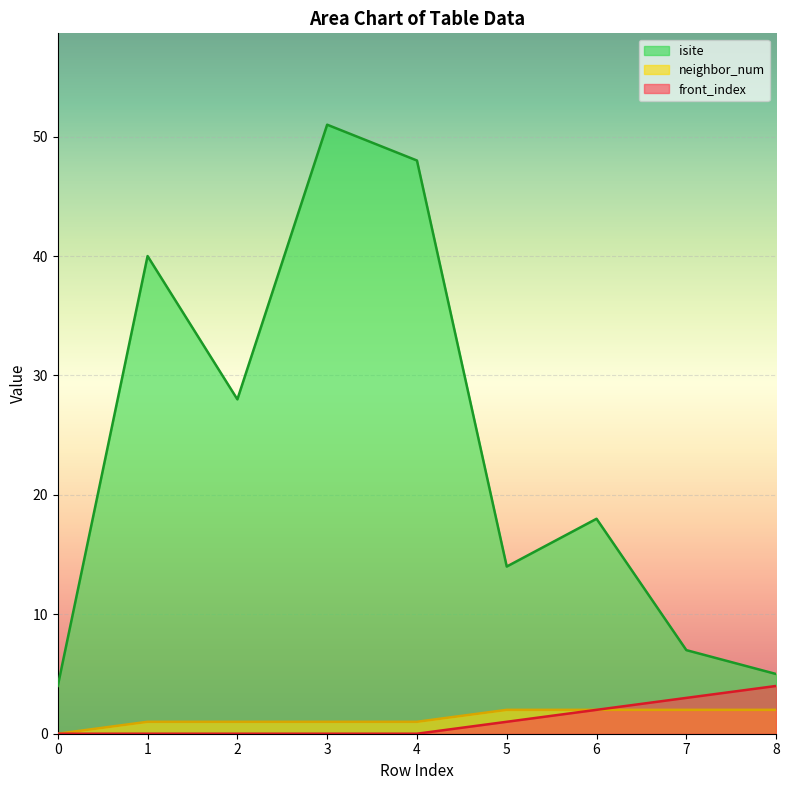

Is it true that neighbor_num equals 2 at 7?

True